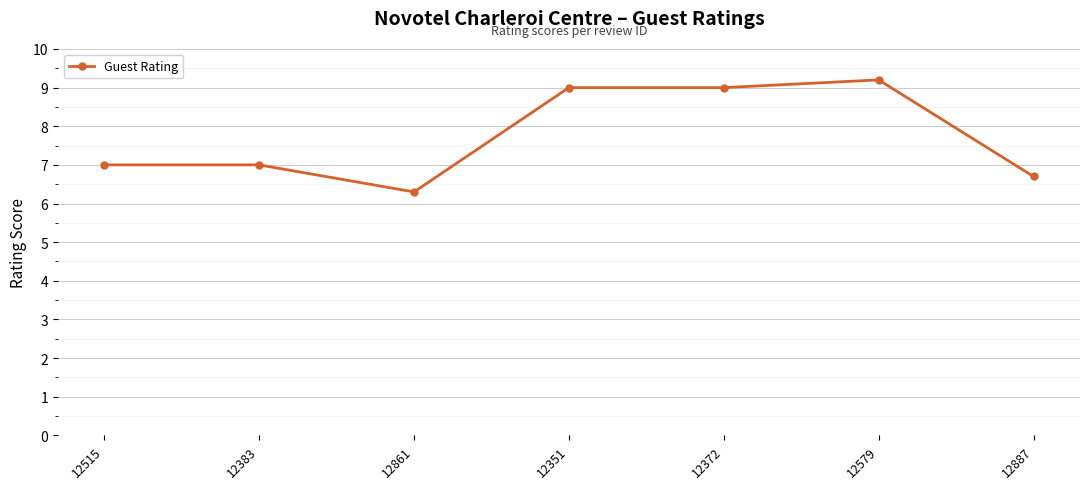

At which category does the data reach its first local valley?

12861